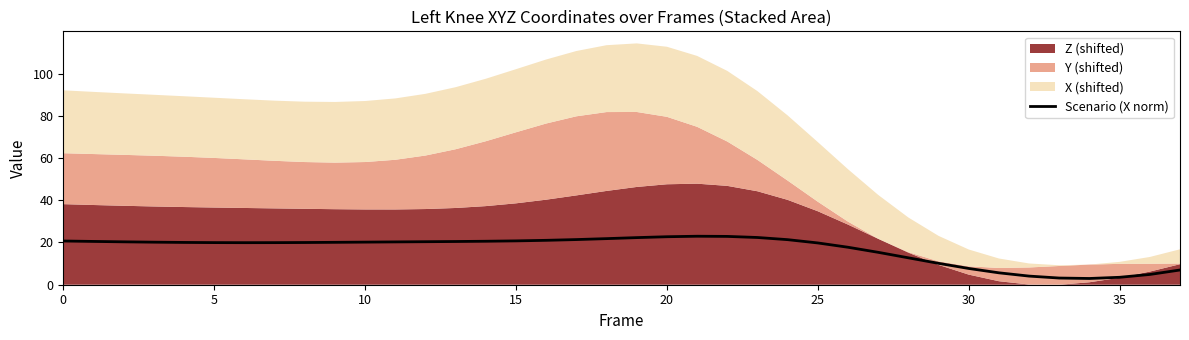

The value at 18 is 14.8. True or false?

False